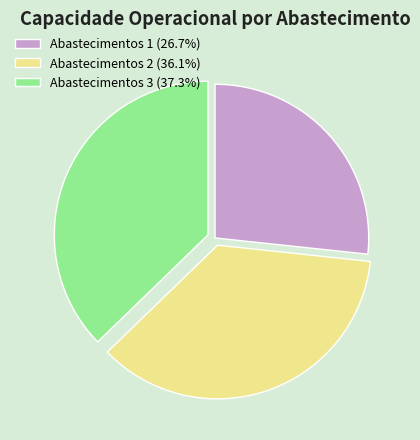

Do Abastecimentos 2 (36.1%) and Abastecimentos 1 (26.7%) together represent more than half of the pie?

Yes